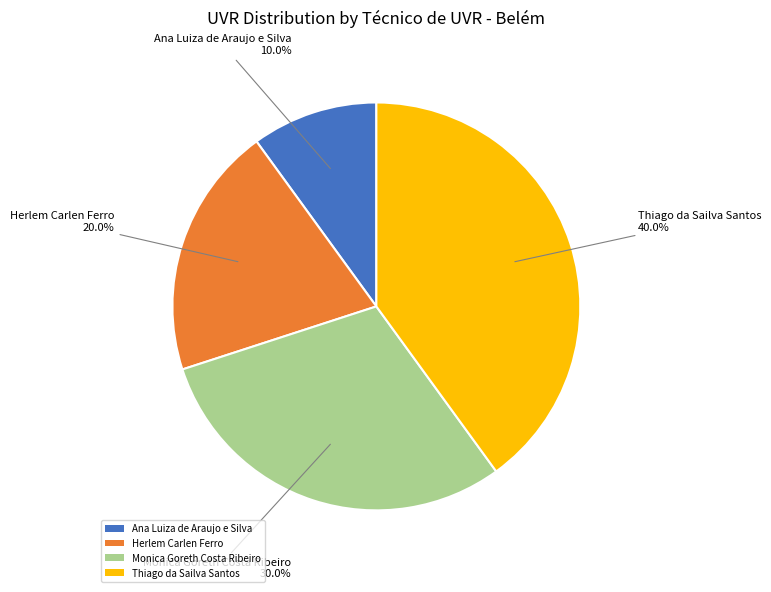

To the nearest percent, what portion does Monica Goreth Costa Ribeiro represent?

30%